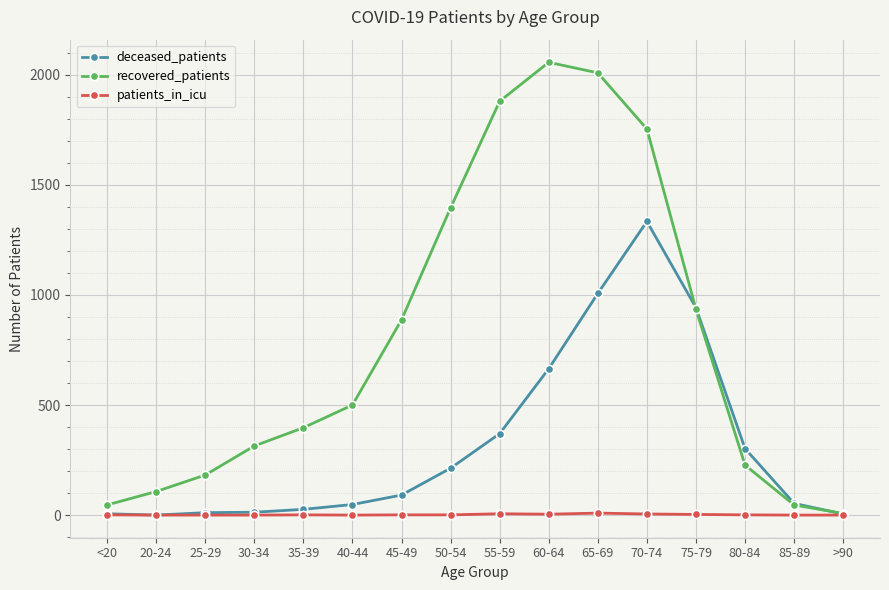

The value of patients_in_icu at 40-44 is 0. True or false?

True